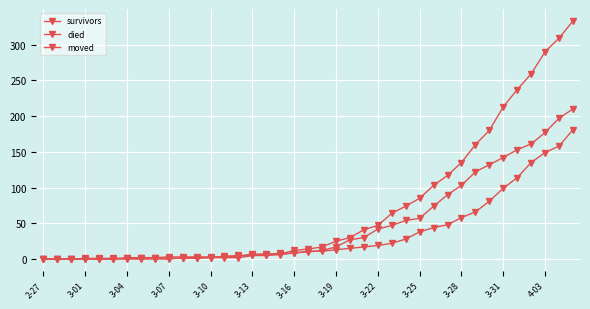

What is the difference between the maximum and second lowest values in the survivors series?

181